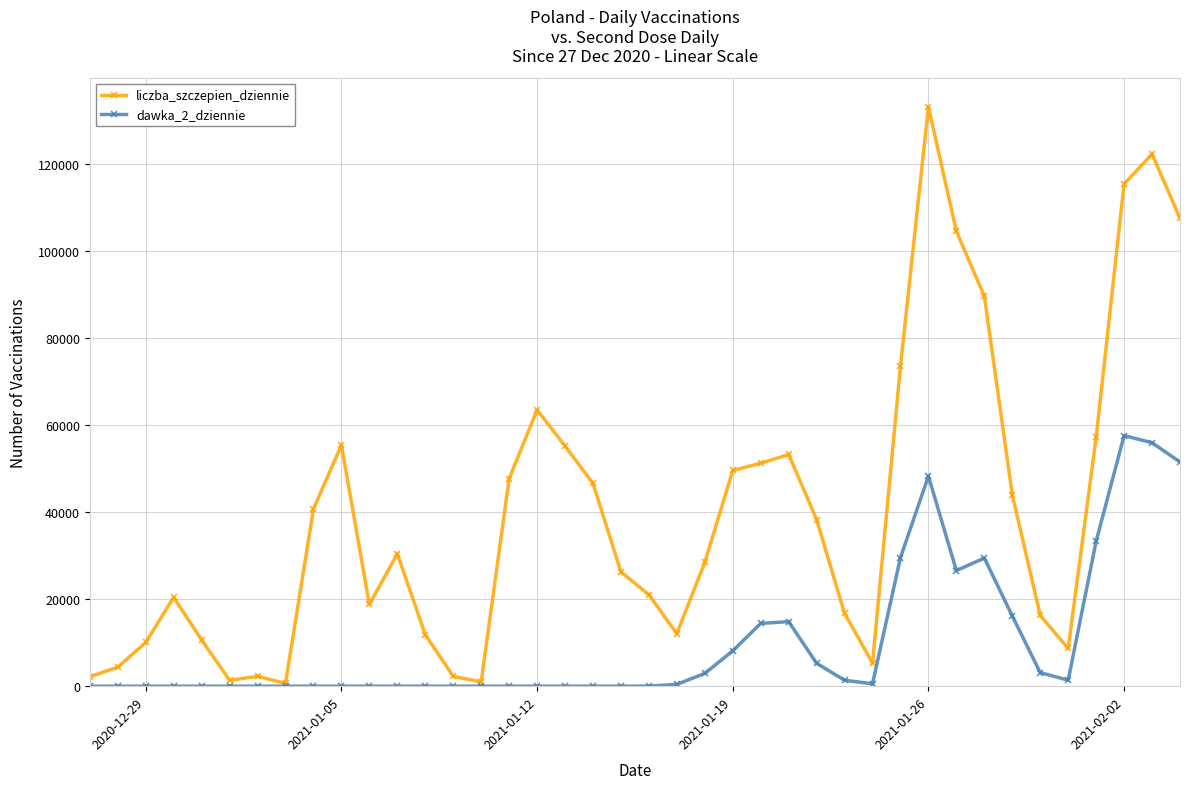

Rank the series by their average value, from lowest to highest.

dawka_2_dziennie, liczba_szczepien_dziennie